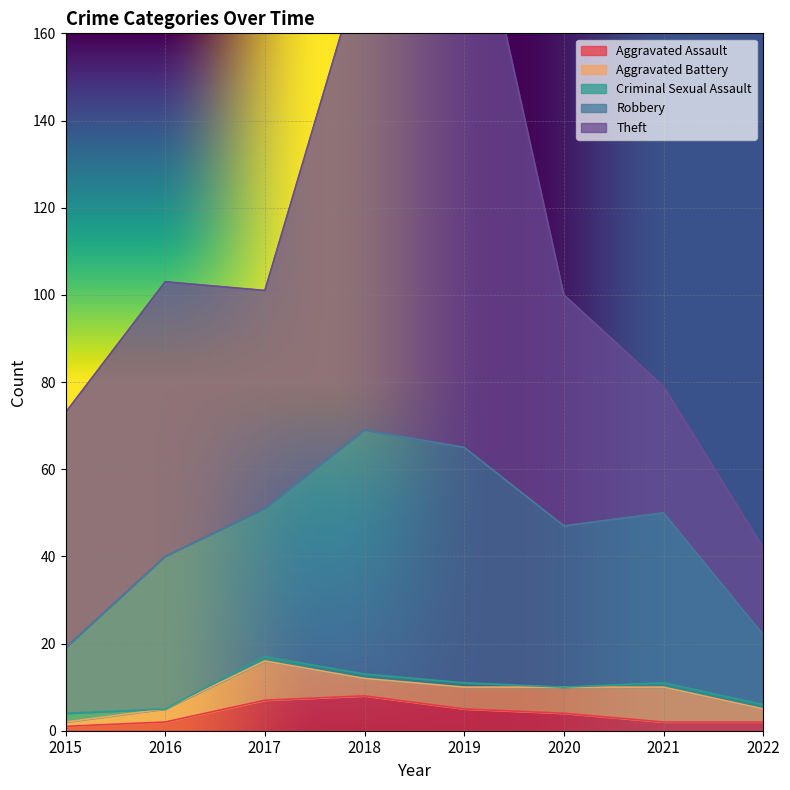

True or false: Robbery and Aggravated Battery cross at least once.

False